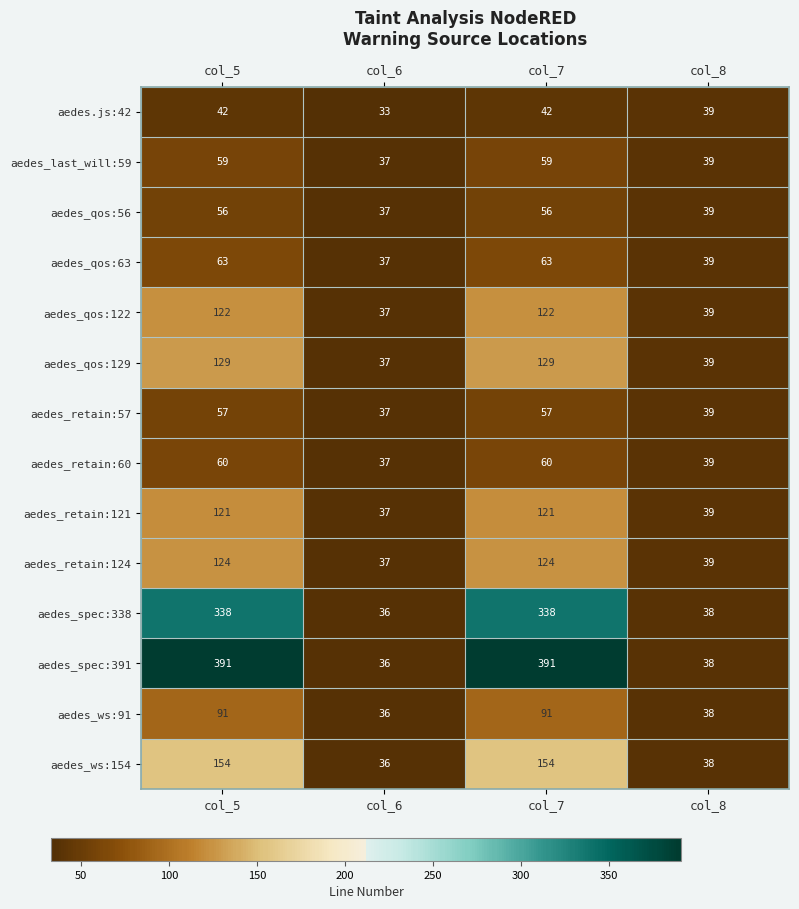

What is the total value across all series at col_7?

1807